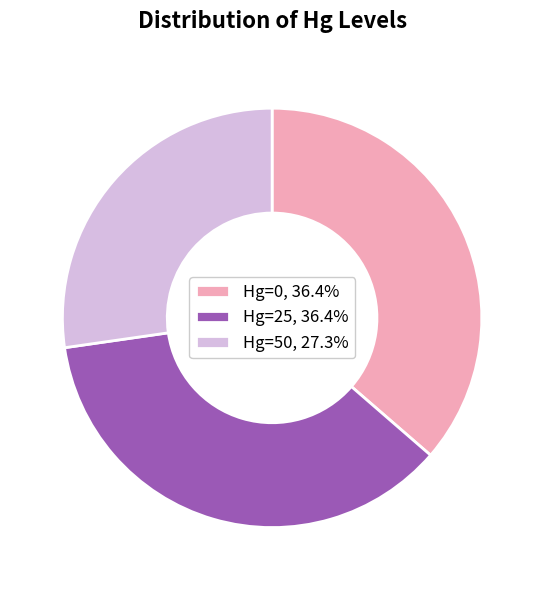

Combined, do Hg=0, 36.4% and Hg=25, 36.4% account for over 50%?

Yes